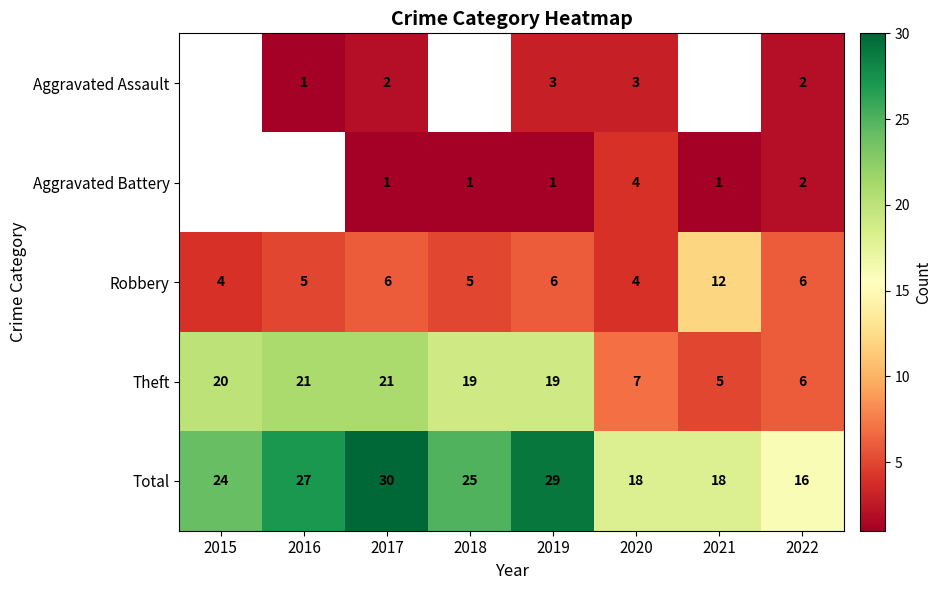

Is it true that Theft equals 6 at 2022?

True